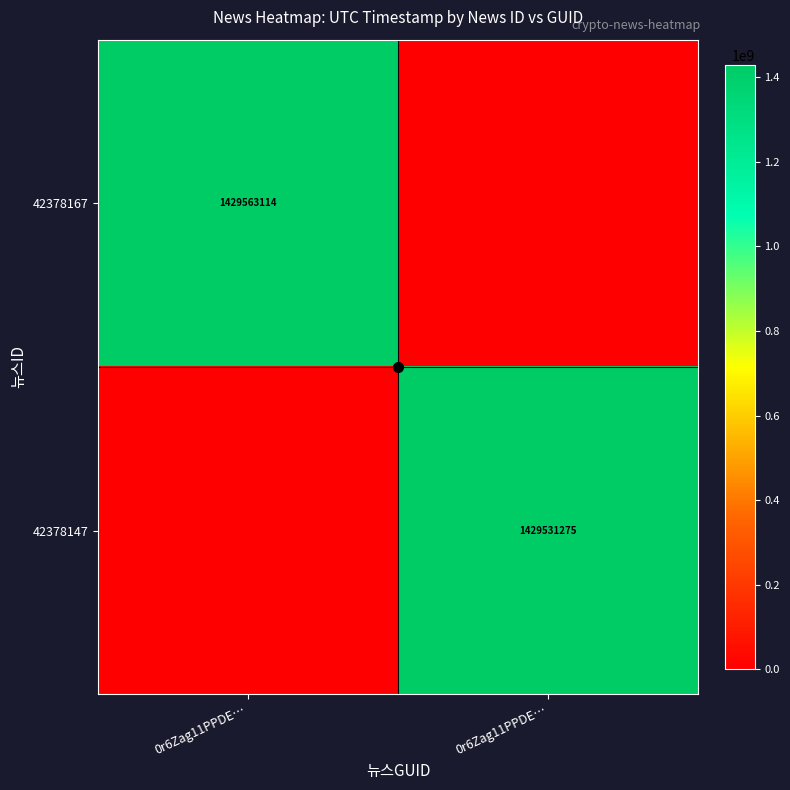

The value of 42378147 at 0r6Zag11PPDE… is 964364441. True or false?

False